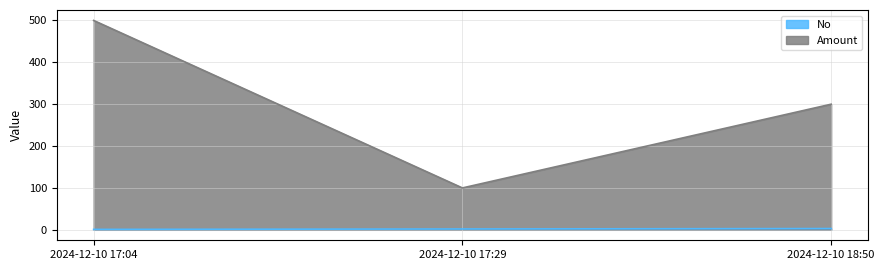

Which series has the widest spread of values?

Amount